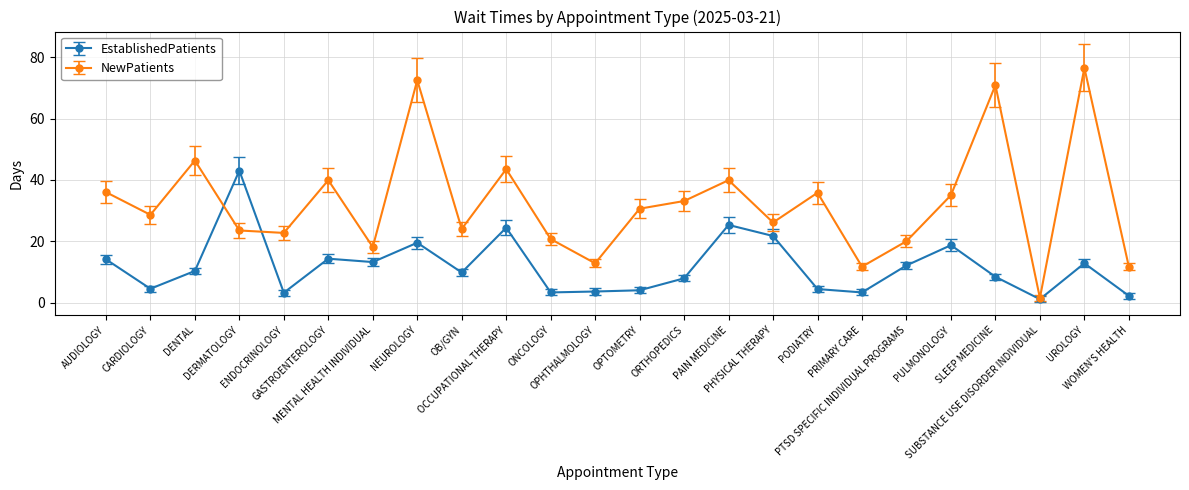

What are all the series names shown in the legend?

EstablishedPatients, NewPatients